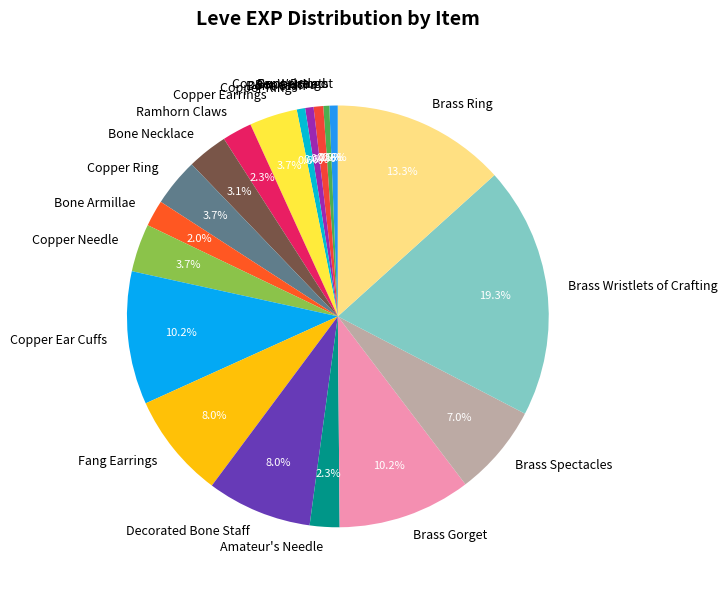

Is it true that Bone Necklace is 10% of the pie?

False